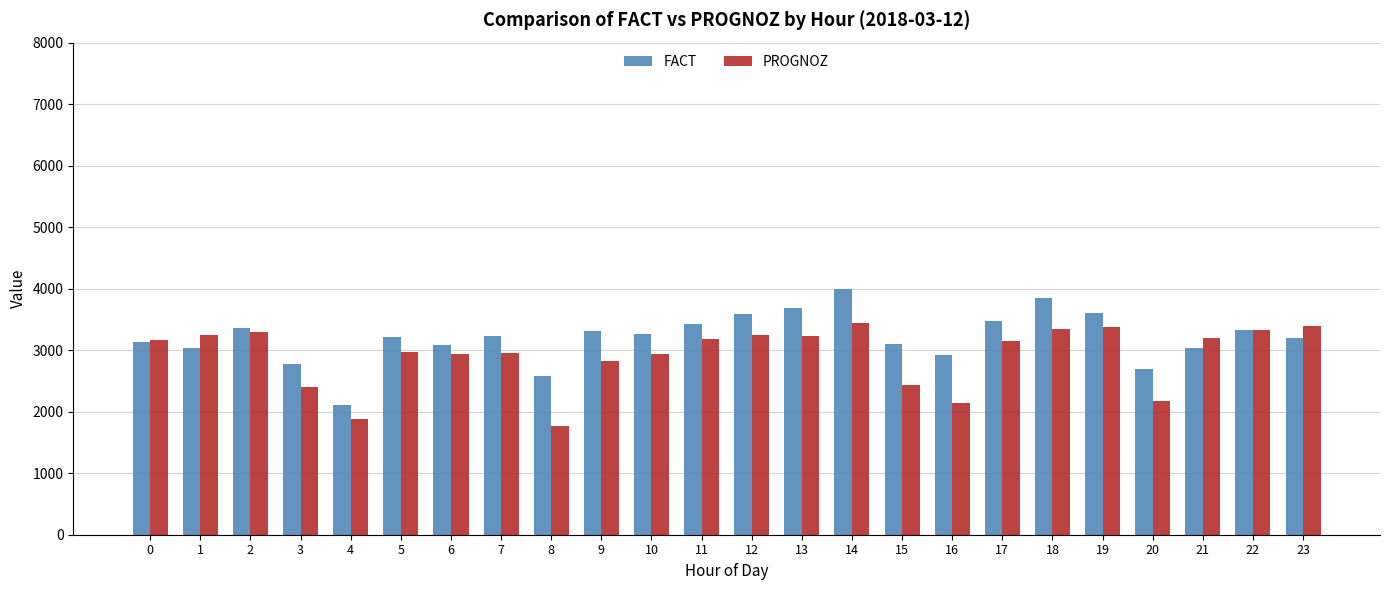

What is the difference between the highest and lowest values at 18?

494.3